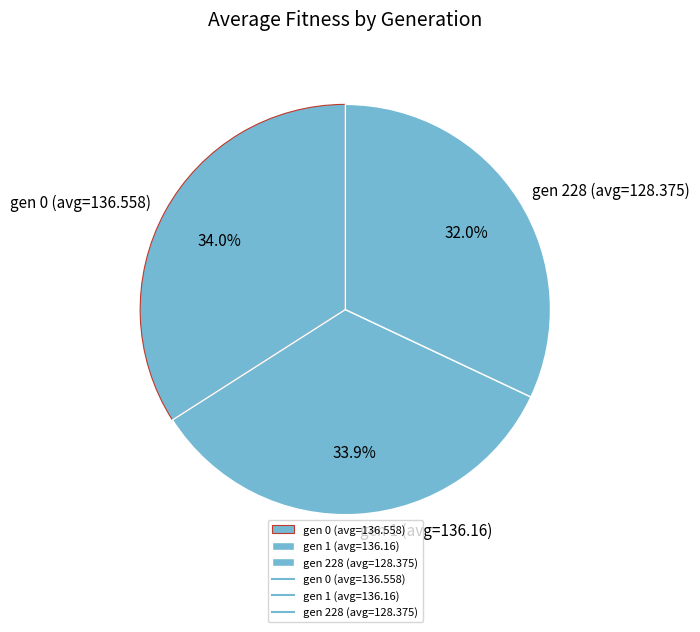

What is the smallest slice in the pie chart?

gen 228 (avg=128.375)